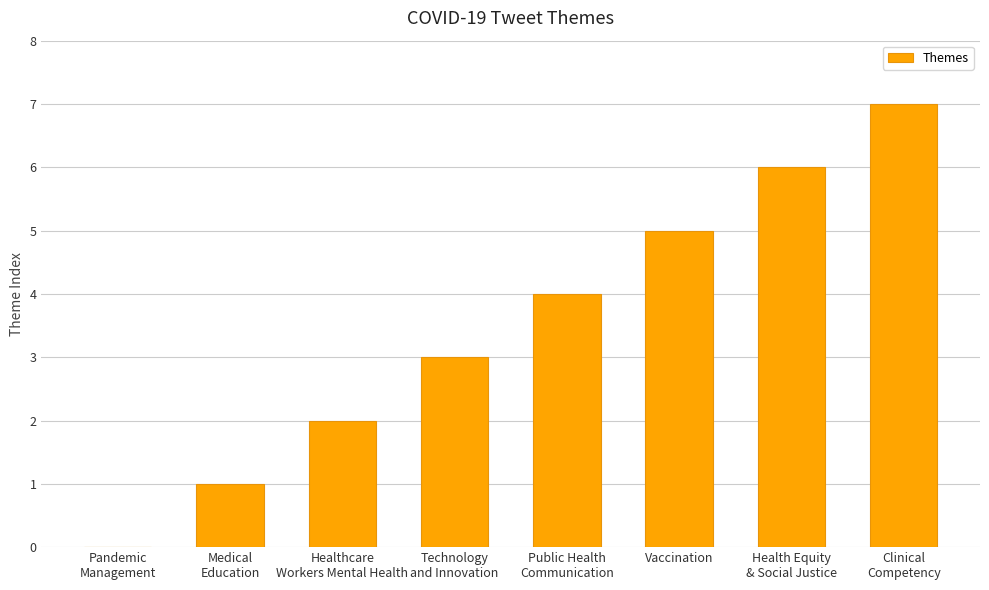

Between Healthcare
Workers Mental Health and Medical
Education, which is larger?

Healthcare
Workers Mental Health